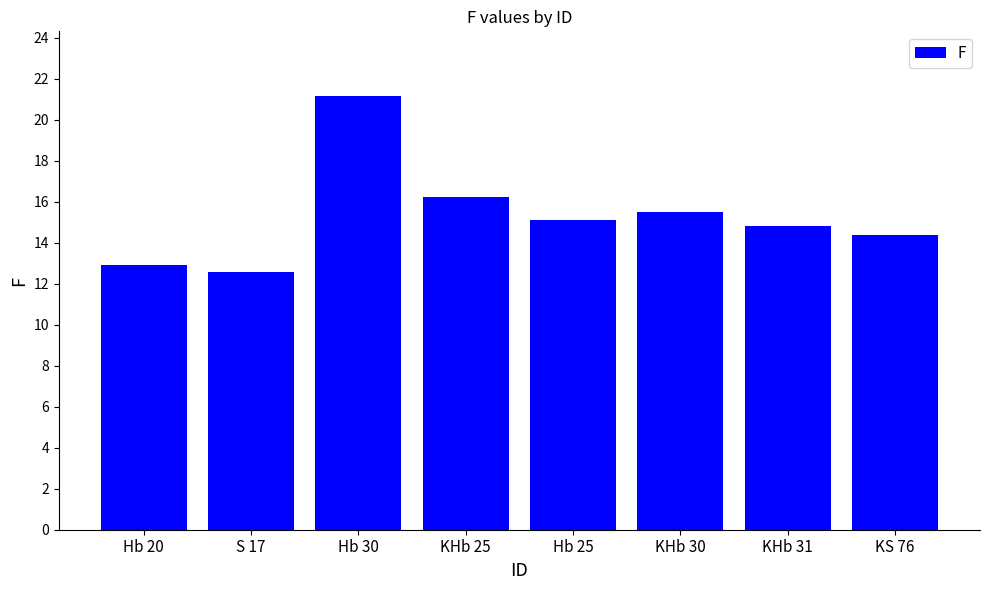

What is the difference between the maximum and minimum values?

8.6